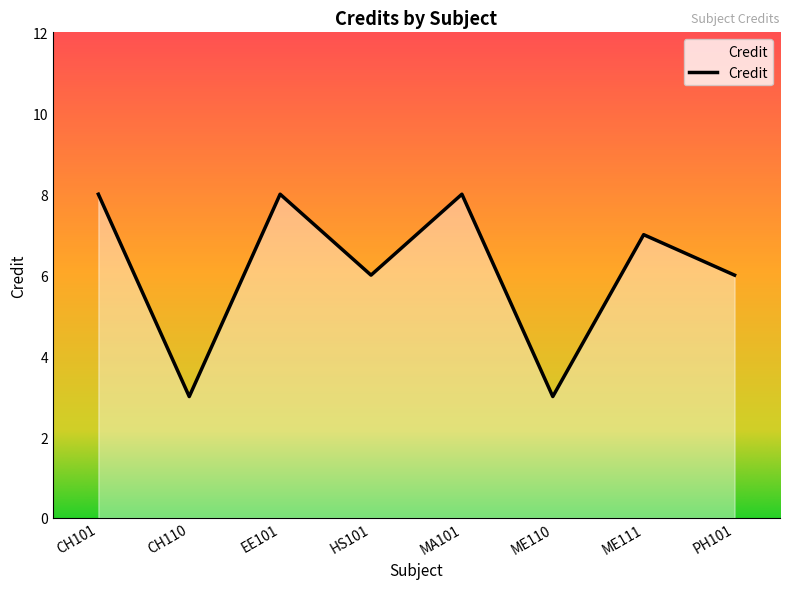

How many lines are shown in the chart?

1